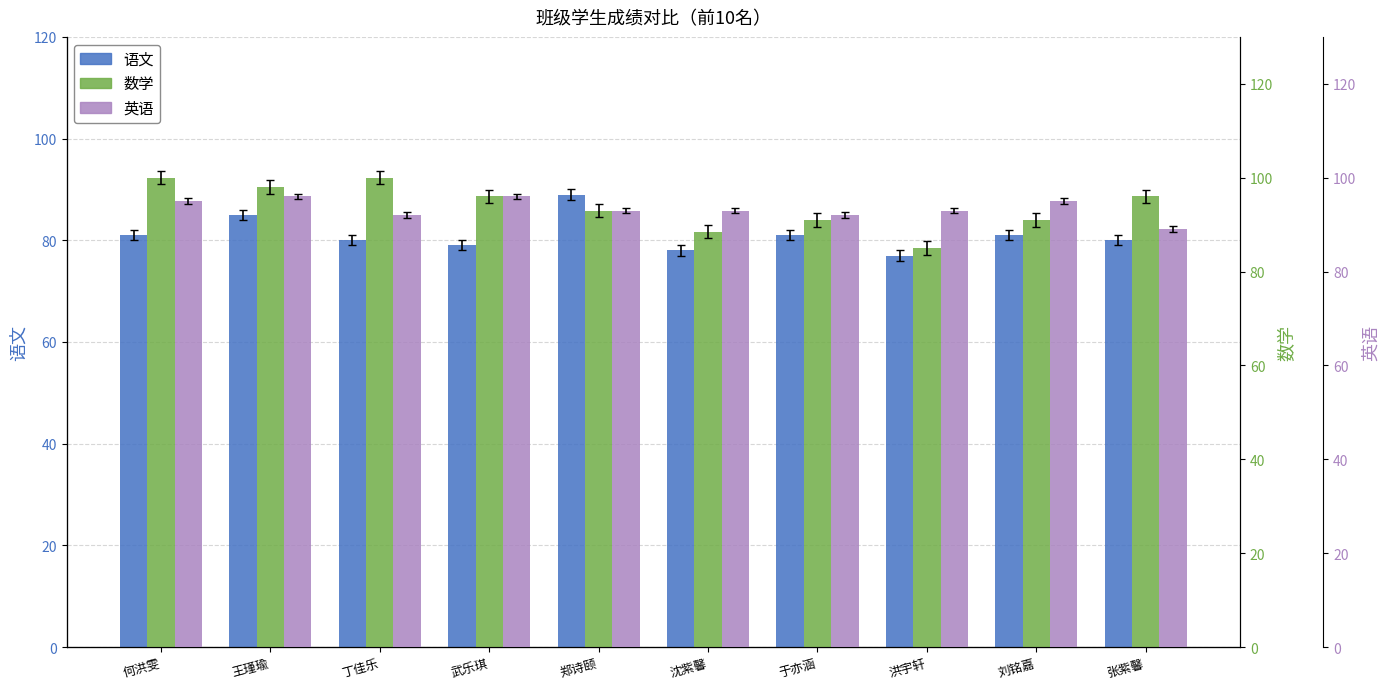

At which category does the chart reach its minimum across all series?

洪宇轩